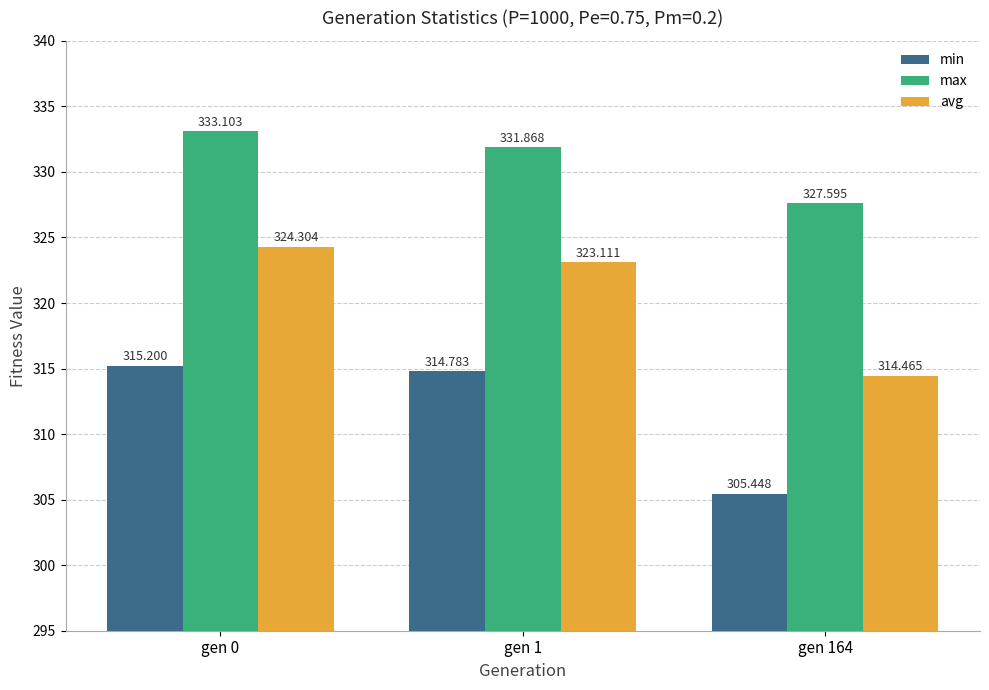

Is the value of avg at gen 164 greater than the value of max at gen 0?

No